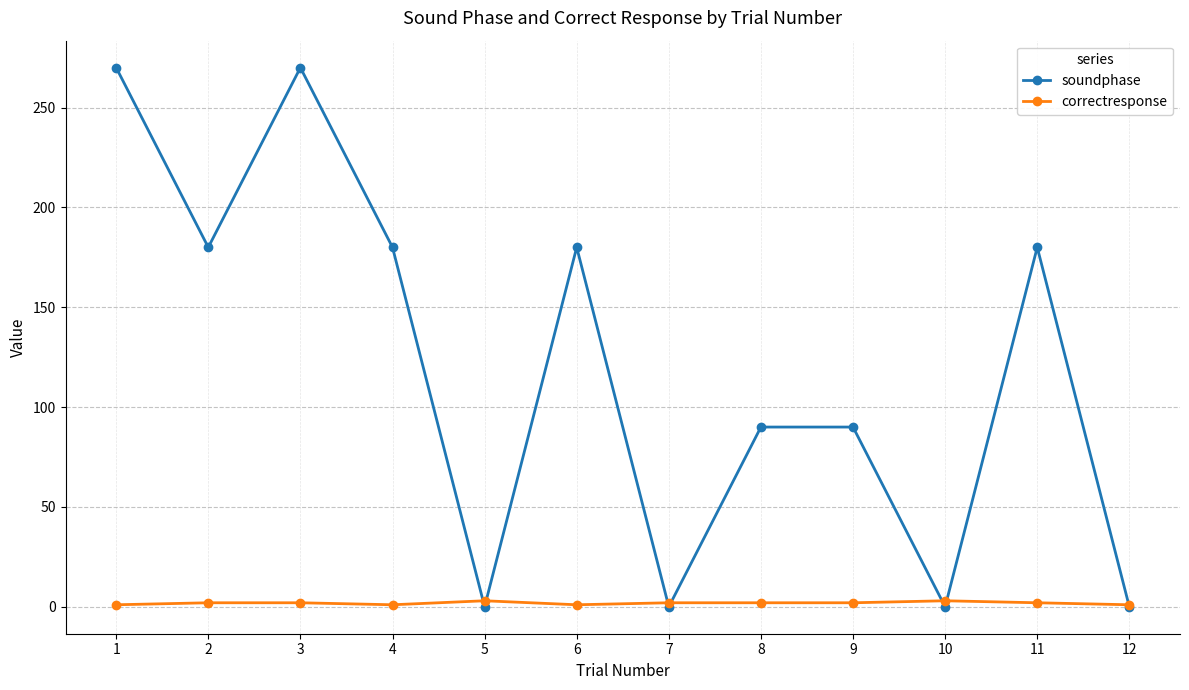

What is the sum of the soundphase values at 8 and 1?

360